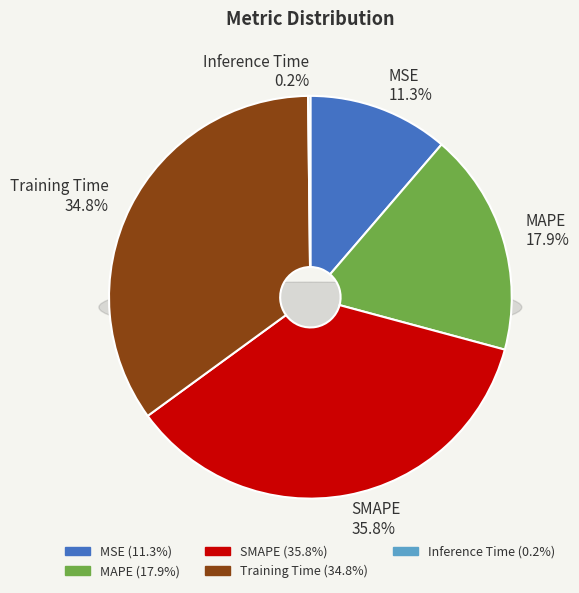

Is MAPE the majority of the pie?

No